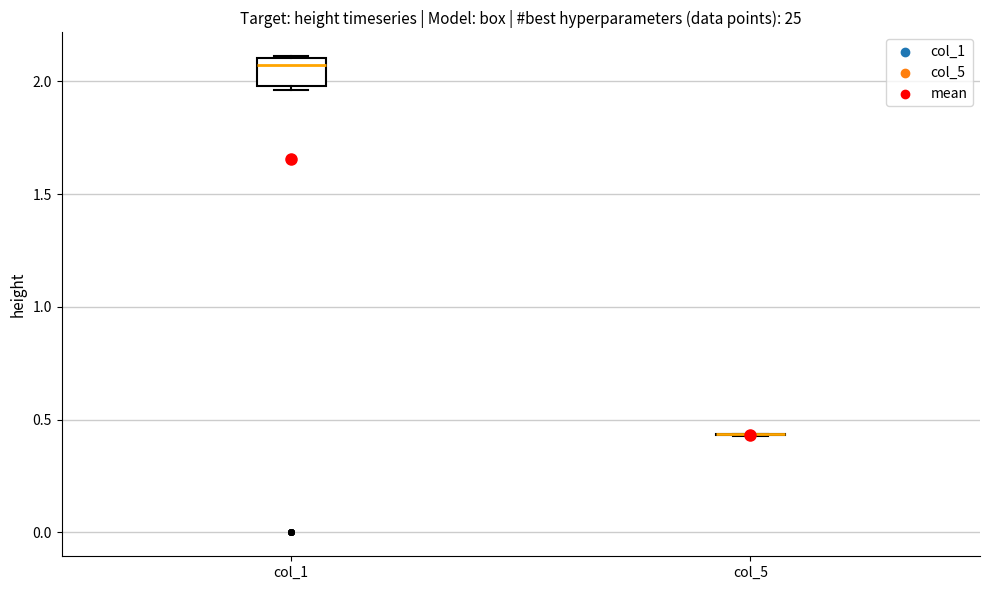

Reading left to right, transcribe this box plot: for each box, give where its median line is, the range the box spans, and where its two whiskers end, as read against the y-axis. The values are not printed on the chart, so give them approximately, as read against the axis.

col_1: median 2.05, box 2.00 to 2.10, whiskers 1.95 to 2.10
col_5: box collapsed to a line at 0.45, whiskers 0.45 to 0.45